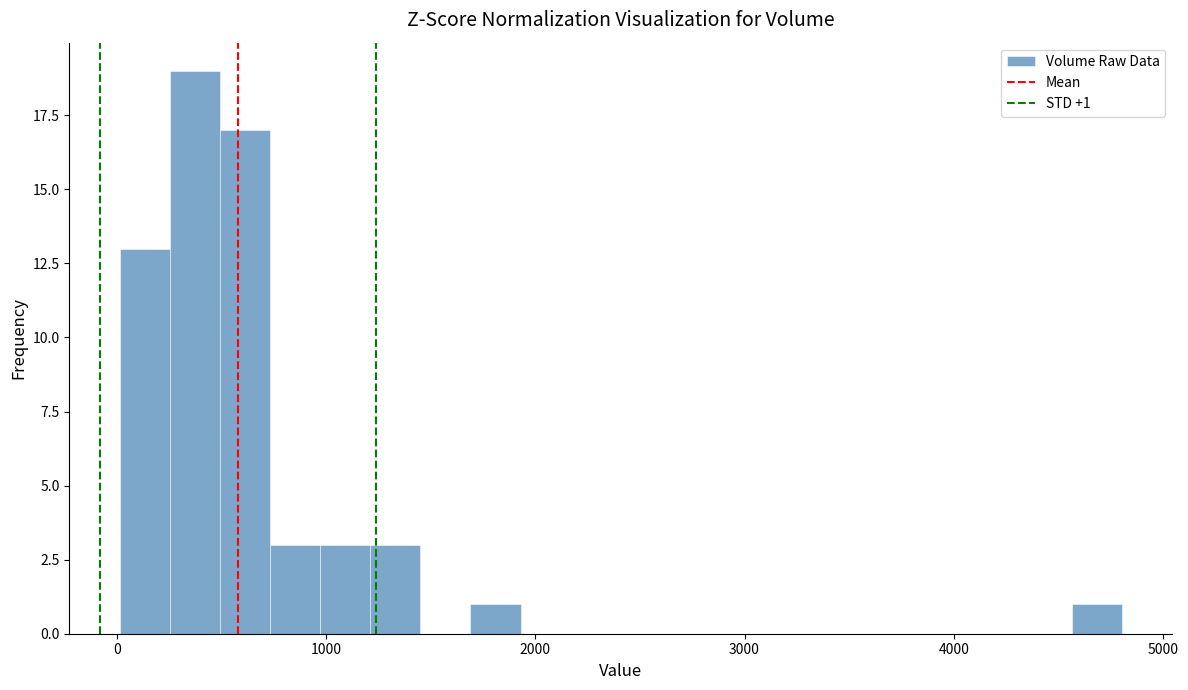

Read against the x-axis, roughly where is the centre of the tallest bar?

400